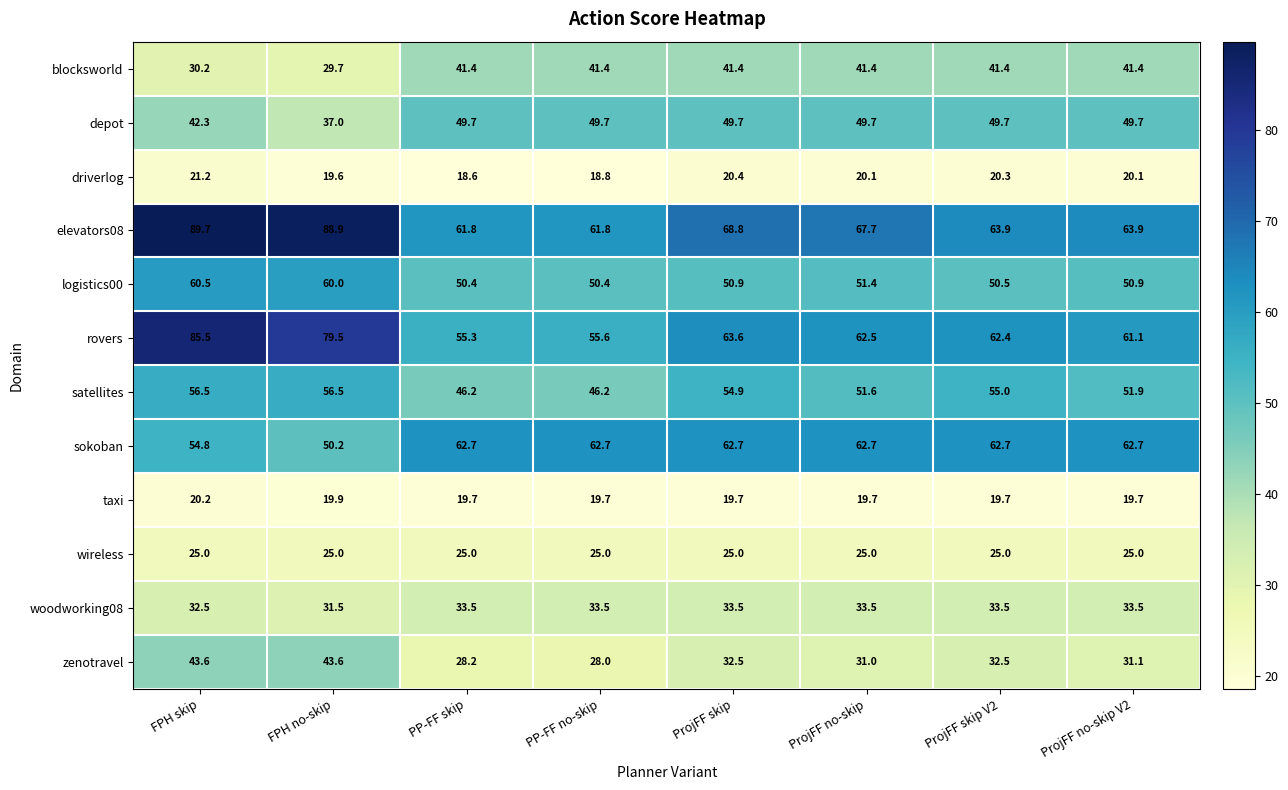

Rank the series by their maximum value, from highest to lowest.

elevators08, rovers, sokoban, logistics00, satellites, depot, zenotravel, blocksworld, woodworking08, wireless, driverlog, taxi